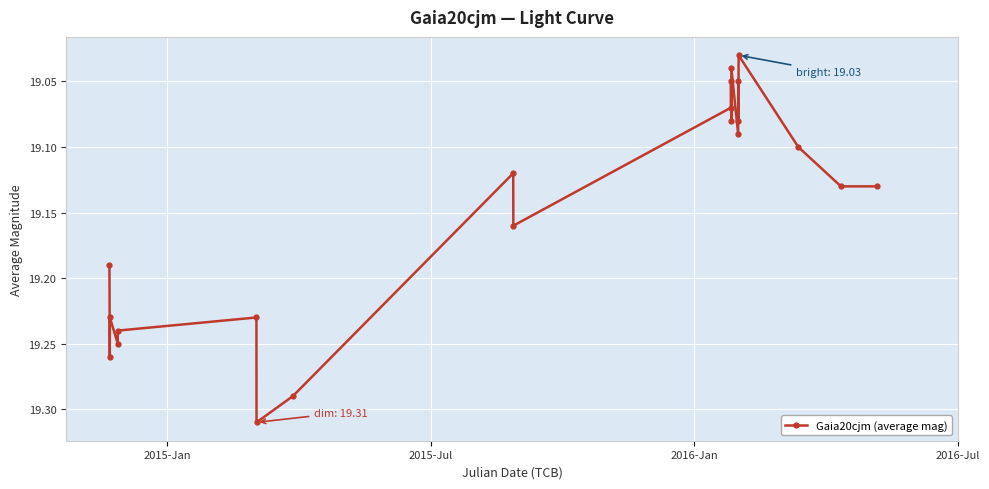

True or false: the data has more than 2 interior local peaks.

True